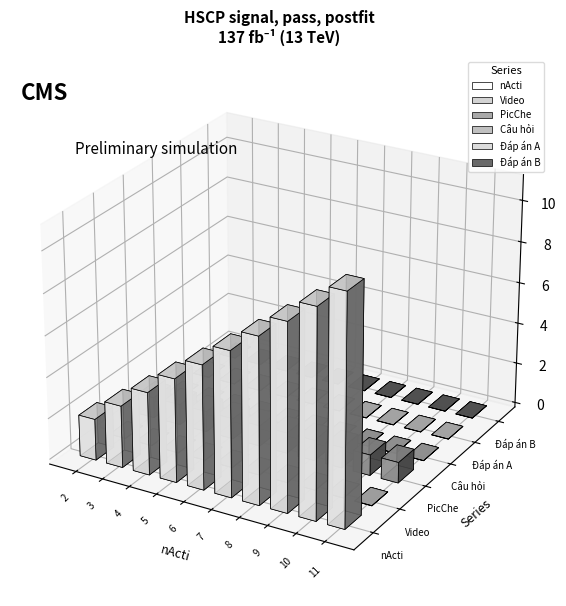

Reading left to right, list all the values displayed in this chart.

nActi: 2	3	4	5	6	7	8	9	10	11
Video: 0	0	0	0	0	0	0	0	0	0
PicChe: 1	1	1	1	1	1	1	1	1	1
Câu hỏi: 0	0	0	0	0	0	0	0	0	0
Đáp án A: 0	0	0	0	0	0	0	0	0	0
Đáp án B: 0	0	0	0	0	0	0	0	0	0